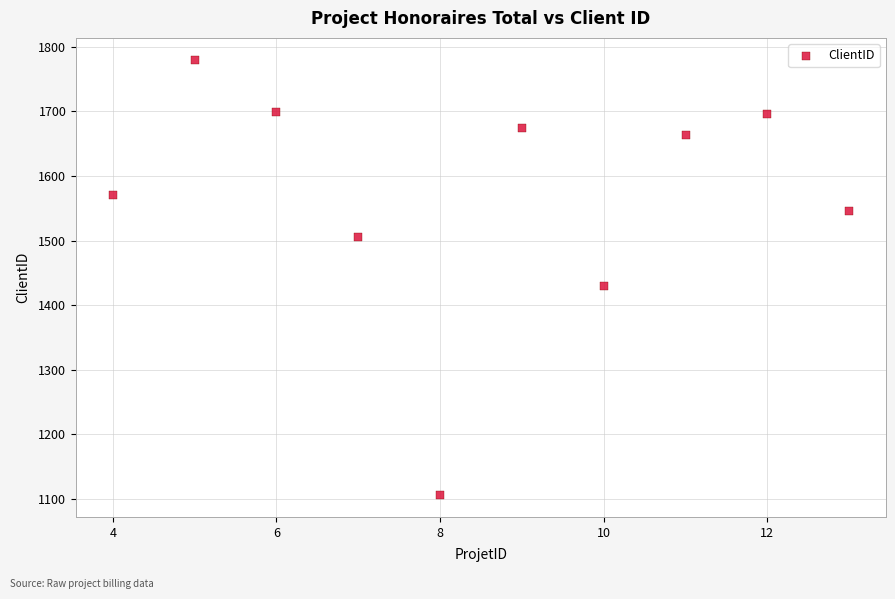

What is the average Y value?

1567